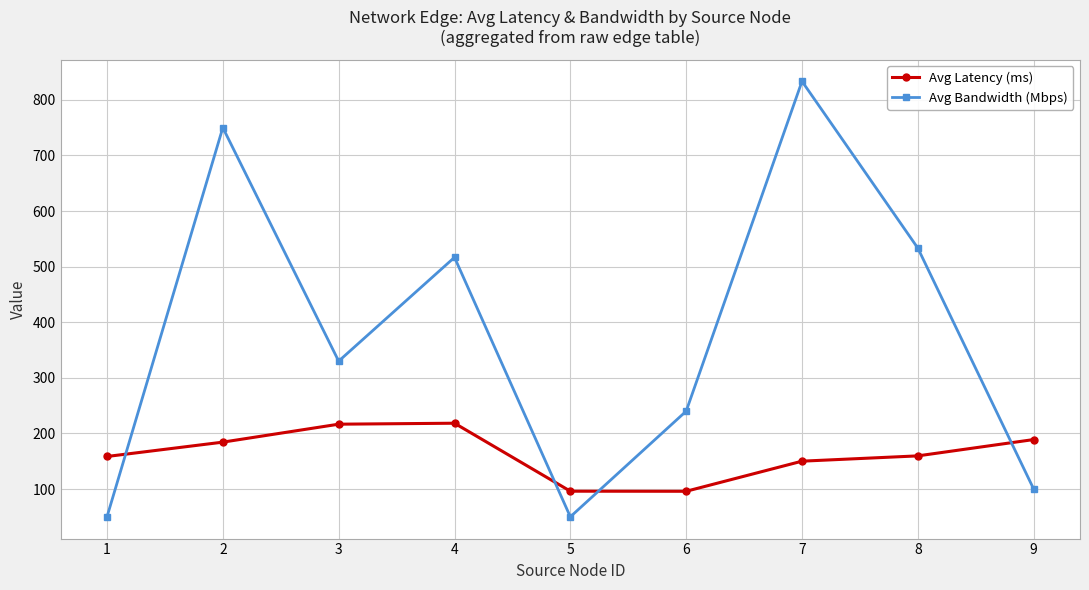

At which label does Avg Bandwidth (Mbps) first exceed 330?

2